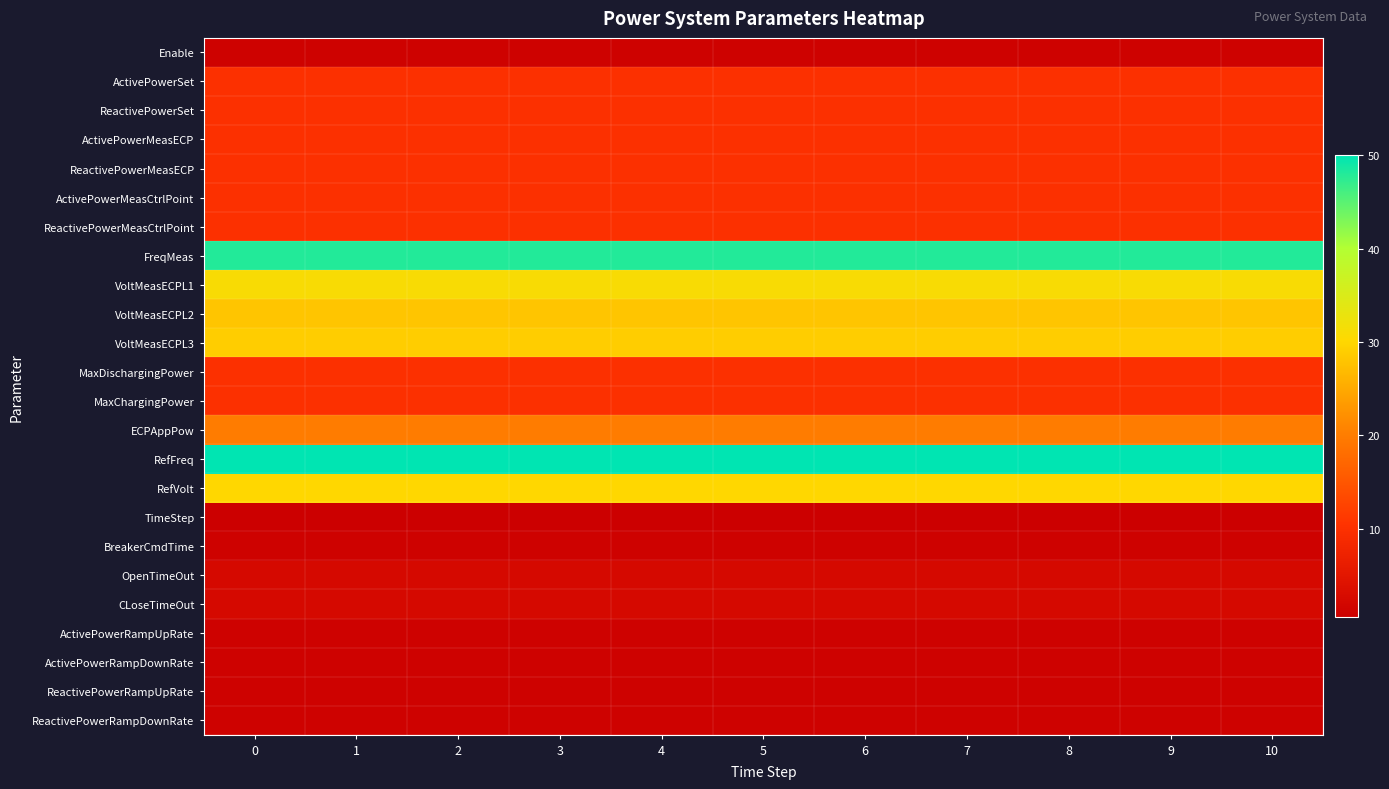

Reading left to right, extract all data points from this chart.

Enable: 0=1.0	1=1.0	2=1.0	3=1.0	4=1.0	5=1.0	6=1.0	7=1.0	8=1.0	9=1.0	10=1.0
ActivePowerSet: 0=10.0	1=10.0	2=10.0	3=10.0	4=10.0	5=10.0	6=10.0	7=10.0	8=10.0	9=10.0	10=10.0
ReactivePowerSet: 0=10.0	1=10.0	2=10.0	3=10.0	4=10.0	5=10.0	6=10.0	7=10.0	8=10.0	9=10.0	10=10.0
ActivePowerMeasECP: 0=10.0	1=10.0	2=10.0	3=10.0	4=10.0	5=10.0	6=10.0	7=10.0	8=10.0	9=10.0	10=10.0
ReactivePowerMeasECP: 0=10.0	1=10.0	2=10.0	3=10.0	4=10.0	5=10.0	6=10.0	7=10.0	8=10.0	9=10.0	10=10.0
ActivePowerMeasCtrlPoint: 0=10.0	1=10.0	2=10.0	3=10.0	4=10.0	5=10.0	6=10.0	7=10.0	8=10.0	9=10.0	10=10.0
ReactivePowerMeasCtrlPoint: 0=10.0	1=10.0	2=10.0	3=10.0	4=10.0	5=10.0	6=10.0	7=10.0	8=10.0	9=10.0	10=10.0
FreqMeas: 0=48.0	1=48.0	2=48.0	3=48.0	4=48.0	5=48.0	6=48.0	7=48.0	8=48.0	9=48.0	10=48.0
VoltMeasECPL1: 0=31.0	1=31.0	2=31.0	3=31.0	4=31.0	5=31.0	6=31.0	7=31.0	8=31.0	9=31.0	10=31.0
VoltMeasECPL2: 0=28.0	1=28.0	2=28.0	3=28.0	4=28.0	5=28.0	6=28.0	7=28.0	8=28.0	9=28.0	10=28.0
VoltMeasECPL3: 0=29.0	1=29.0	2=29.0	3=29.0	4=29.0	5=29.0	6=29.0	7=29.0	8=29.0	9=29.0	10=29.0
MaxDischargingPower: 0=10.0	1=10.0	2=10.0	3=10.0	4=10.0	5=10.0	6=10.0	7=10.0	8=10.0	9=10.0	10=10.0
MaxChargingPower: 0=10.0	1=10.0	2=10.0	3=10.0	4=10.0	5=10.0	6=10.0	7=10.0	8=10.0	9=10.0	10=10.0
ECPAppPow: 0=20.0	1=20.0	2=20.0	3=20.0	4=20.0	5=20.0	6=20.0	7=20.0	8=20.0	9=20.0	10=20.0
RefFreq: 0=50.0	1=50.0	2=50.0	3=50.0	4=50.0	5=50.0	6=50.0	7=50.0	8=50.0	9=50.0	10=50.0
RefVolt: 0=30.0	1=30.0	2=30.0	3=30.0	4=30.0	5=30.0	6=30.0	7=30.0	8=30.0	9=30.0	10=30.0
TimeStep: 0=0.5	1=0.5	2=0.5	3=0.5	4=0.5	5=0.5	6=0.5	7=0.5	8=0.5	9=0.5	10=0.5
BreakerCmdTime: 0=1.0	1=1.0	2=1.0	3=1.0	4=1.0	5=1.0	6=1.0	7=1.0	8=1.0	9=1.0	10=1.0
OpenTimeOut: 0=2.5	1=2.5	2=2.5	3=2.5	4=2.5	5=2.5	6=2.5	7=2.5	8=2.5	9=2.5	10=2.5
CLoseTimeOut: 0=2.5	1=2.5	2=2.5	3=2.5	4=2.5	5=2.5	6=2.5	7=2.5	8=2.5	9=2.5	10=2.5
ActivePowerRampUpRate: 0=1.0	1=1.0	2=1.0	3=1.0	4=1.0	5=1.0	6=1.0	7=1.0	8=1.0	9=1.0	10=1.0
ActivePowerRampDownRate: 0=1.0	1=1.0	2=1.0	3=1.0	4=1.0	5=1.0	6=1.0	7=1.0	8=1.0	9=1.0	10=1.0
ReactivePowerRampUpRate: 0=1.0	1=1.0	2=1.0	3=1.0	4=1.0	5=1.0	6=1.0	7=1.0	8=1.0	9=1.0	10=1.0
ReactivePowerRampDownRate: 0=1.0	1=1.0	2=1.0	3=1.0	4=1.0	5=1.0	6=1.0	7=1.0	8=1.0	9=1.0	10=1.0